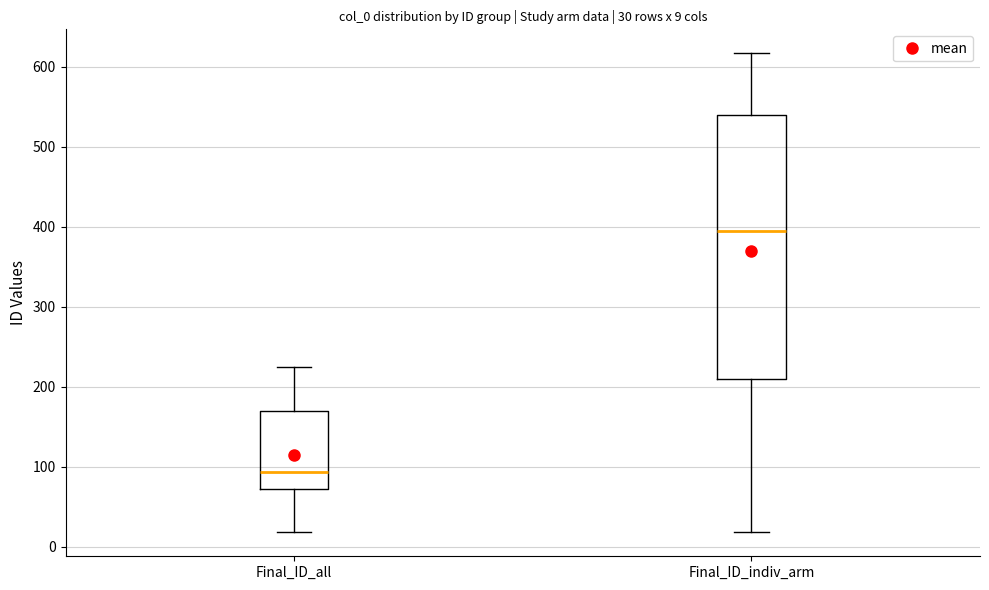

Which box's median line is the lowest?

Final_ID_all